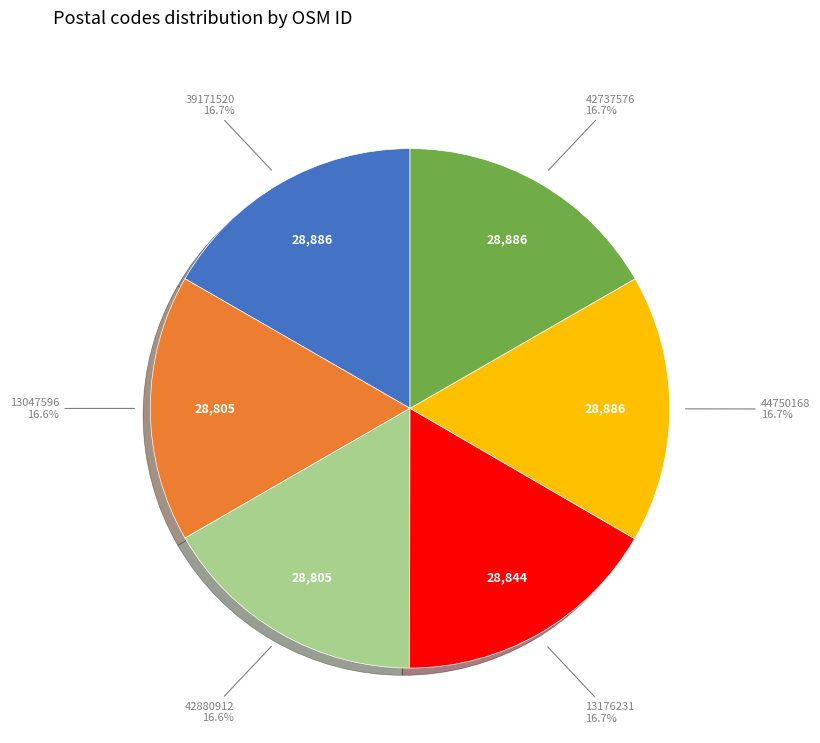

Approximately how many times larger is the value at 42737576 compared to 44750168?

1.0